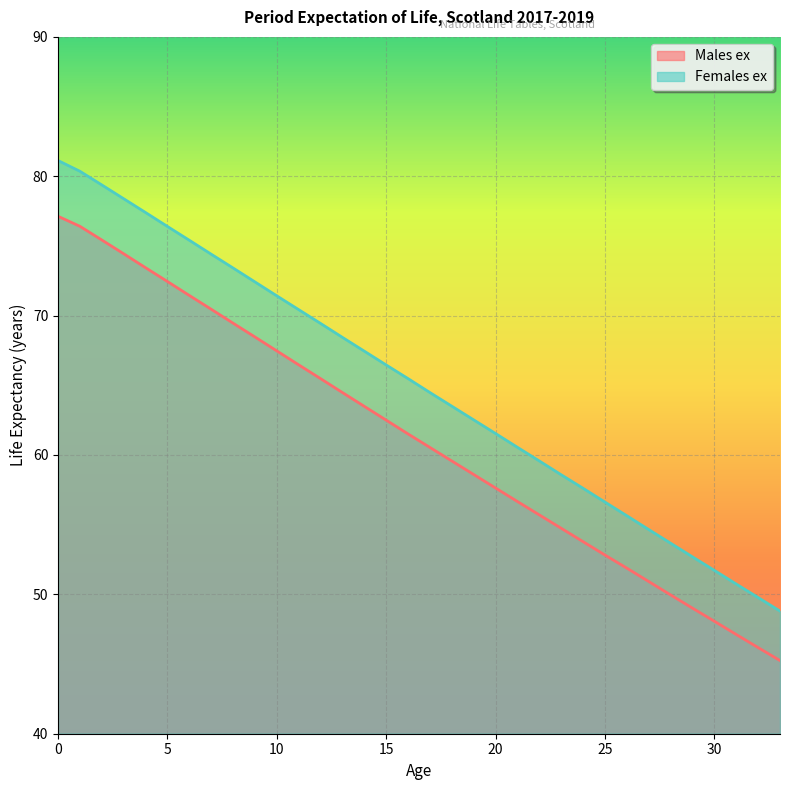

What is the minimum value for Males ex?

45.2